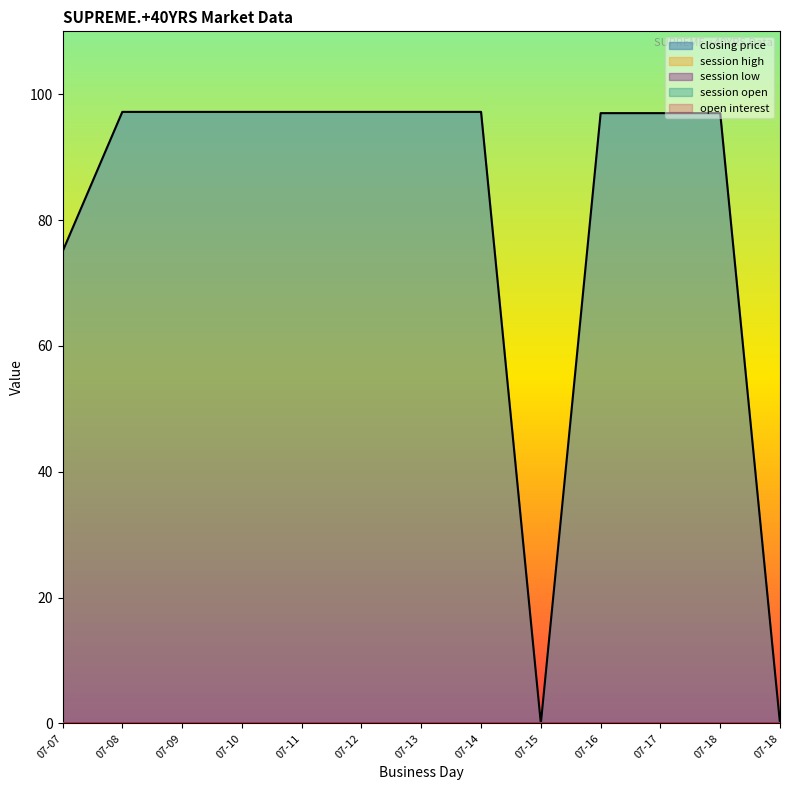

What is the greatest value displayed?

97.2